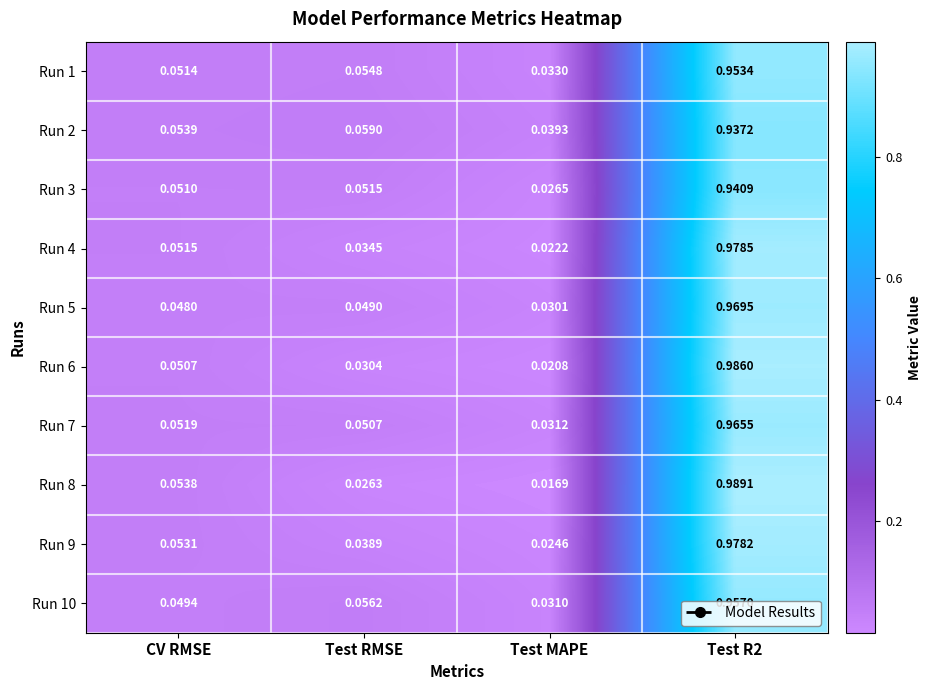

How many data points does each series have?

4